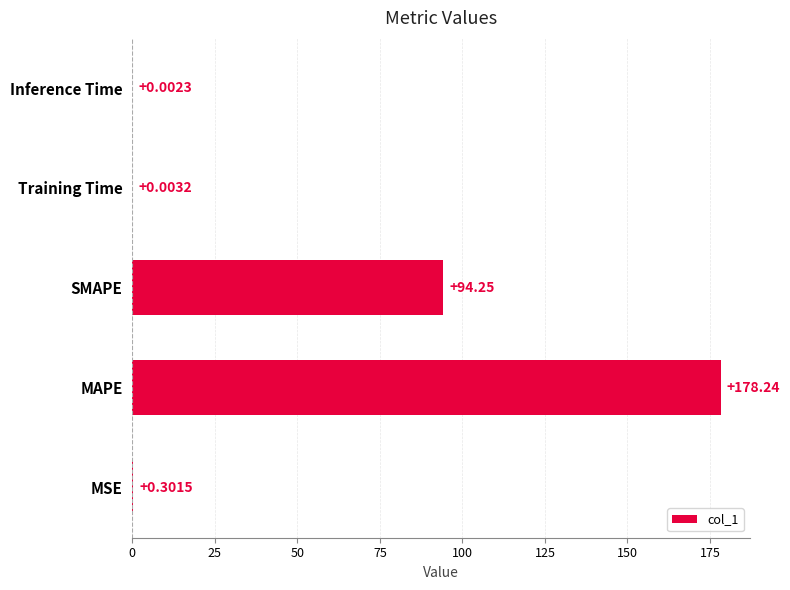

Where is the data nearest to the value 89?

SMAPE